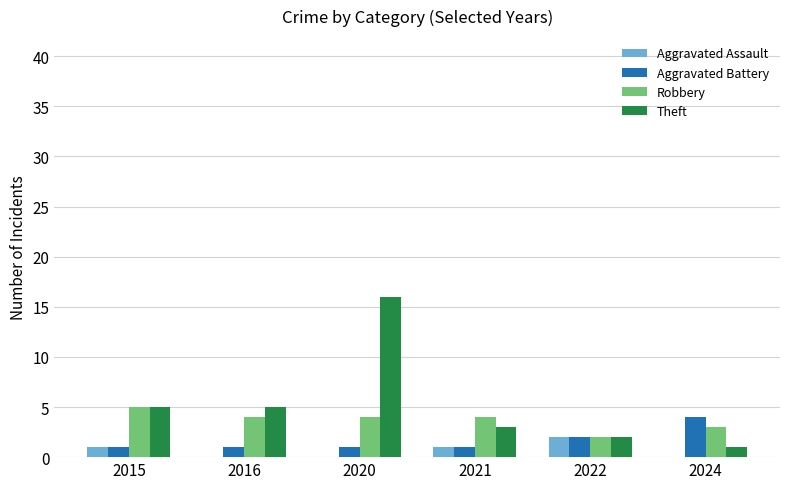

Is the value of Theft at 2020 greater than the value of Aggravated Assault at 2022?

Yes